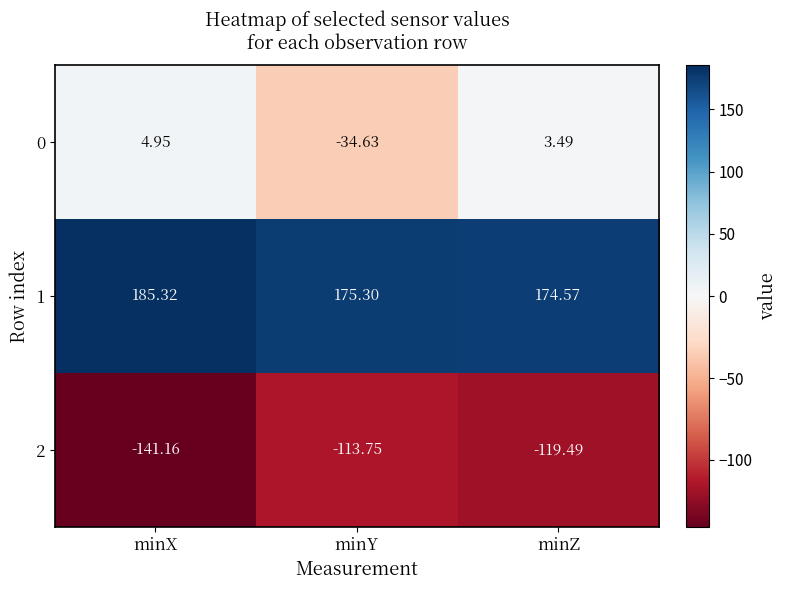

List the labels in order of 0 value, largest first.

minX, minZ, minY